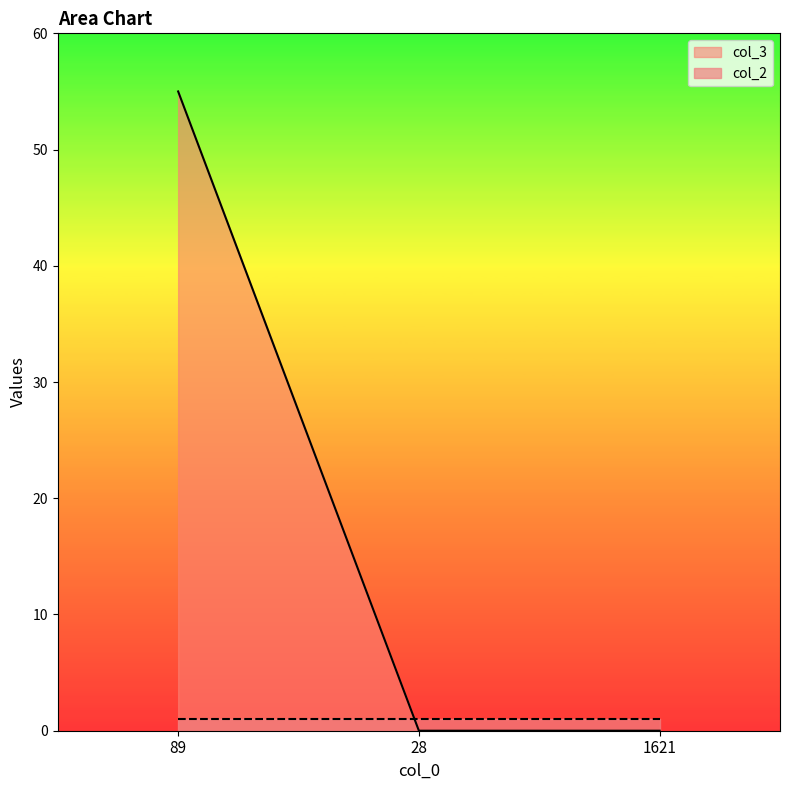

Does the chart have visible grid lines?

No